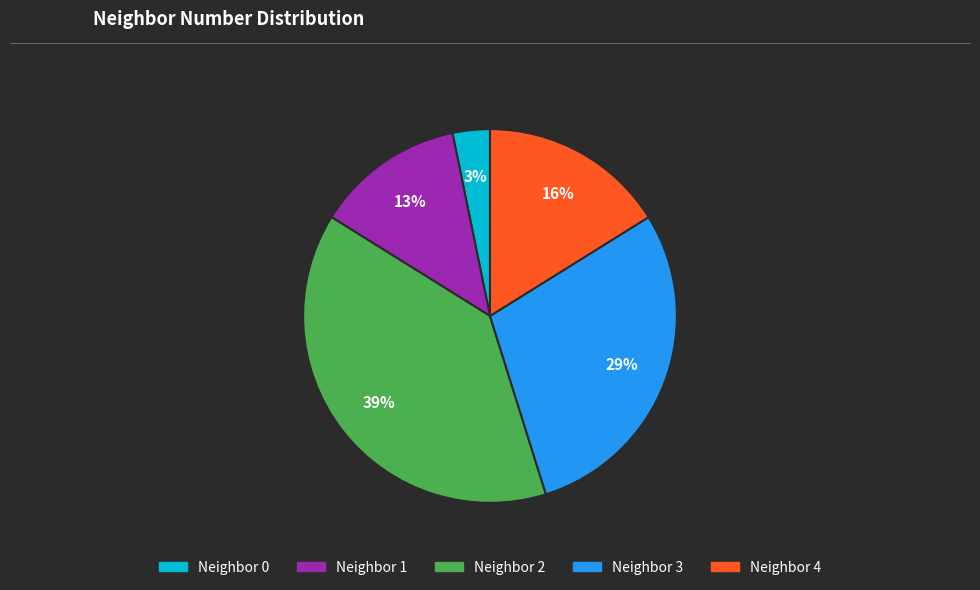

To the nearest percent, what is the average slice percentage?

20%